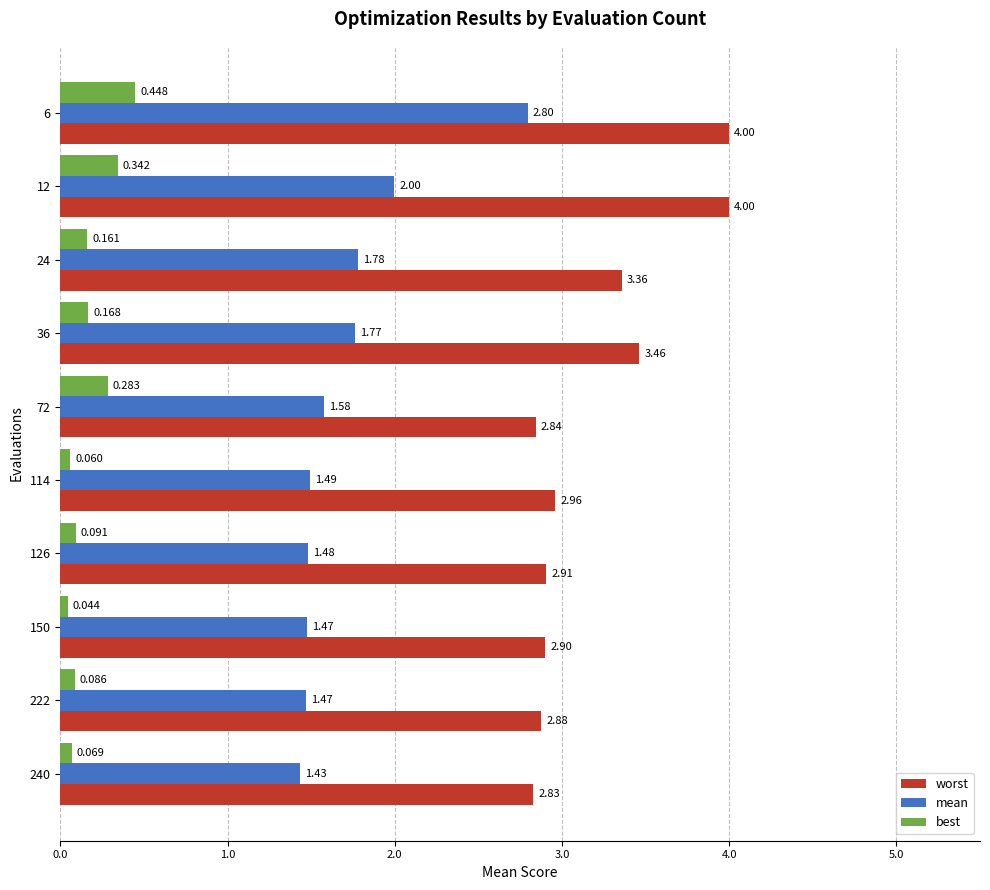

List the series in order of their peak value, highest first.

worst, mean, best